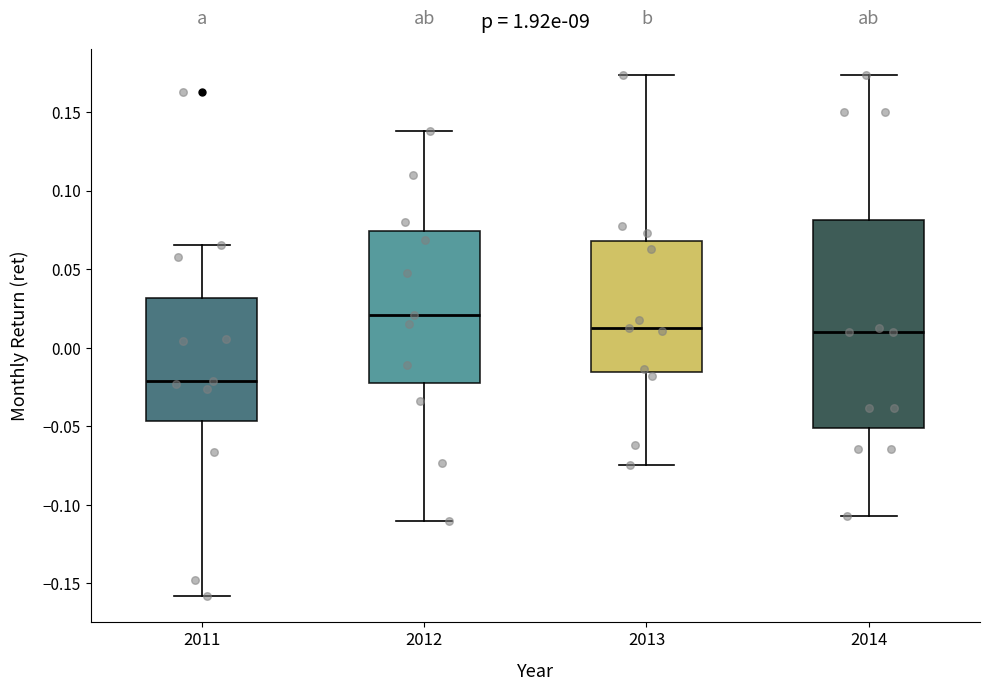

Comparing the boxes themselves (not the whiskers), which one is the tallest?

2014